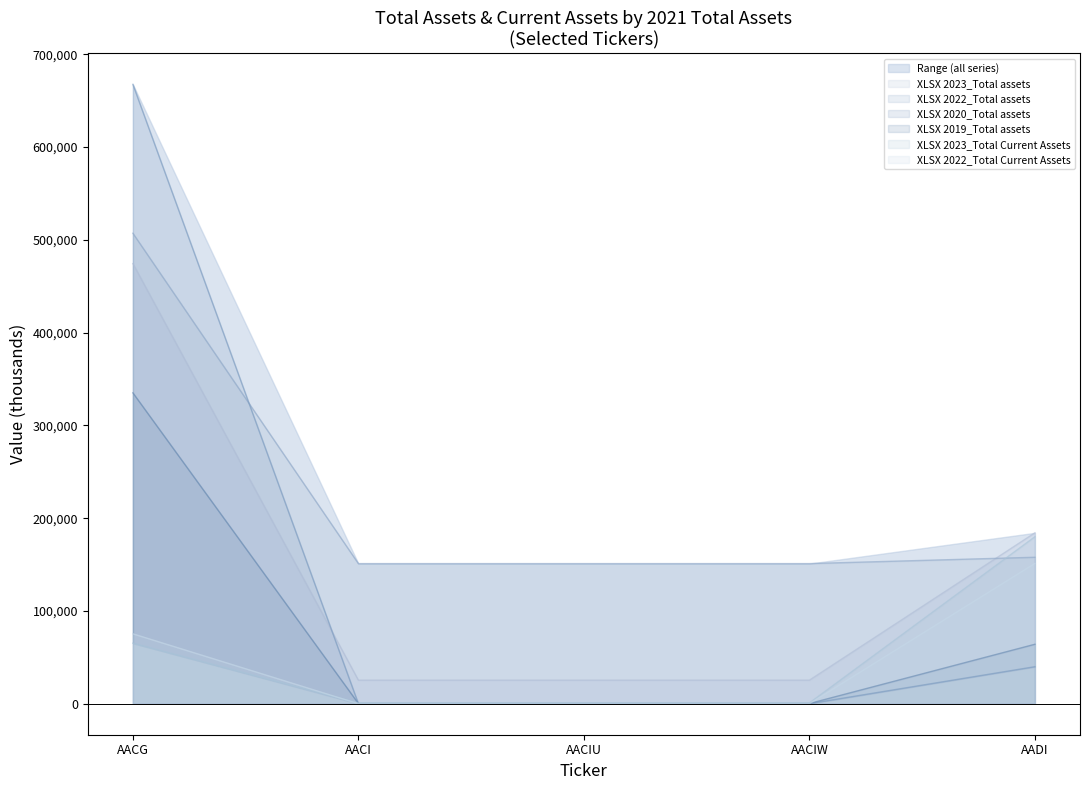

True or false: XLSX 2019_Total assets and XLSX 2022_Total assets cross at least once.

False